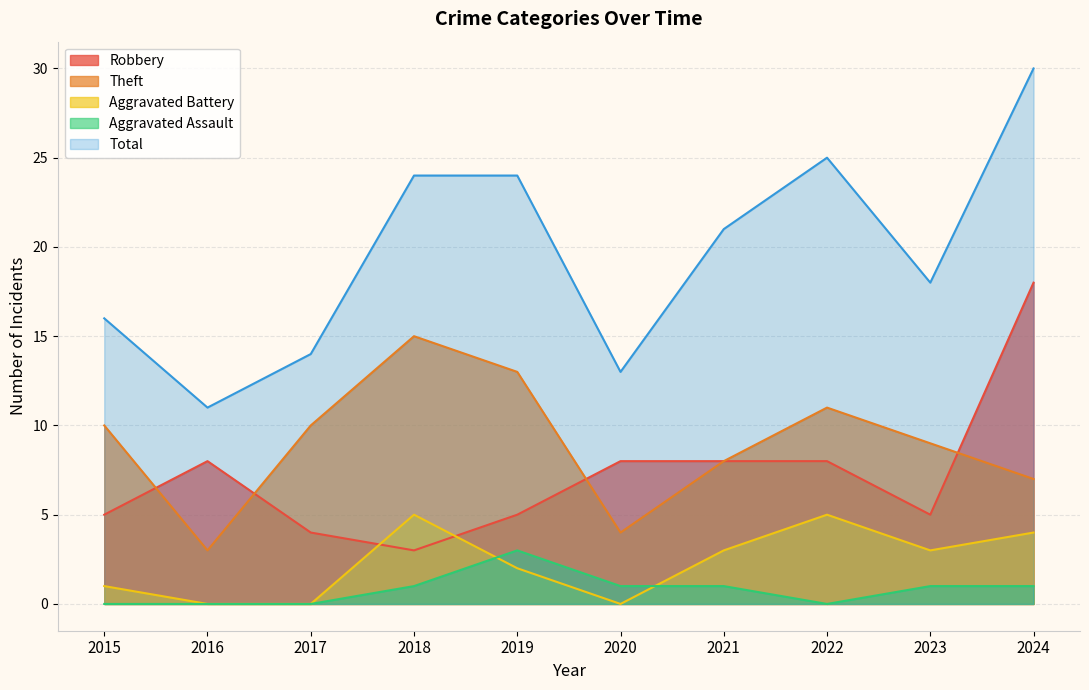

The value of Aggravated Assault at 2015 is 2. True or false?

False